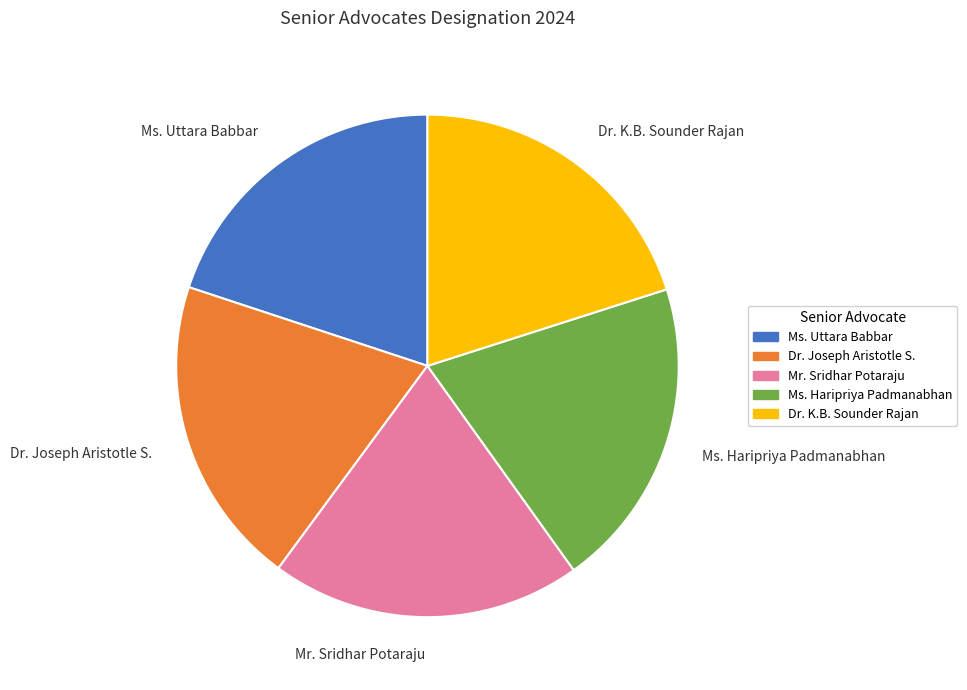

Approximately how many times larger is the value at Ms. Uttara Babbar compared to Dr. Joseph Aristotle S.?

1.0